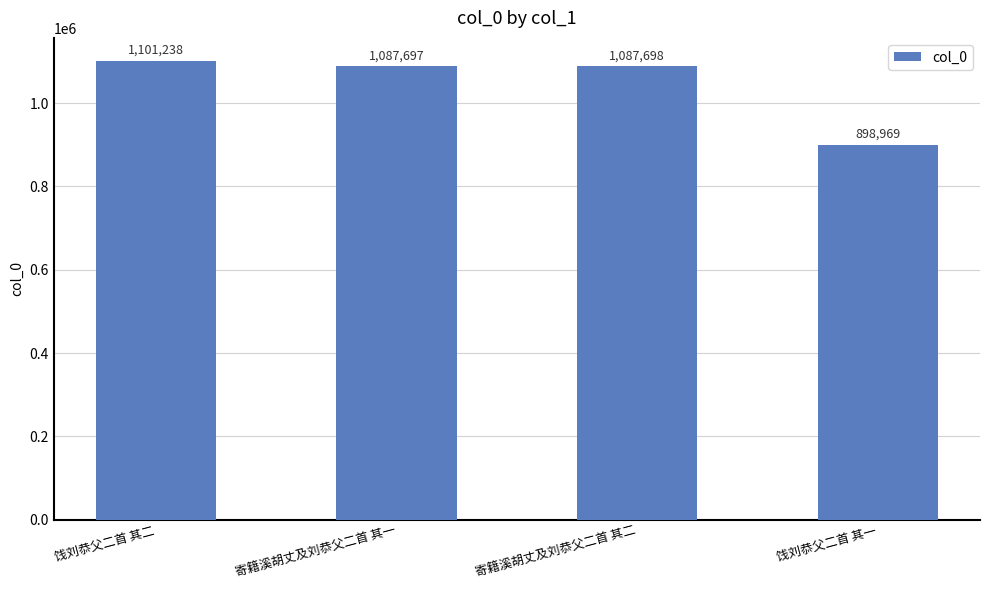

Rank the categories by value from highest to lowest.

饯刘恭父二首 其二, 寄籍溪胡丈及刘恭父二首 其二, 寄籍溪胡丈及刘恭父二首 其一, 饯刘恭父二首 其一